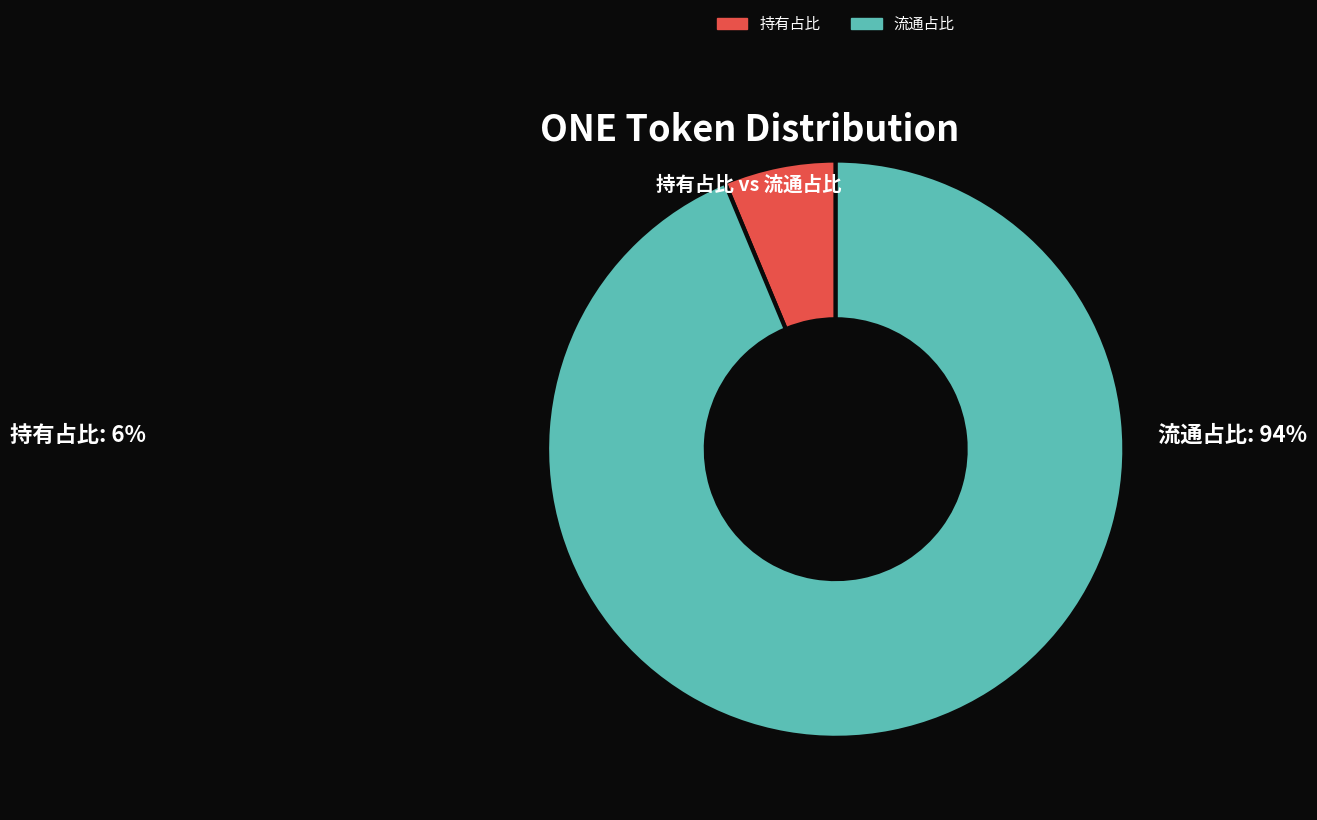

Is 流通占比 the majority of the pie?

Yes